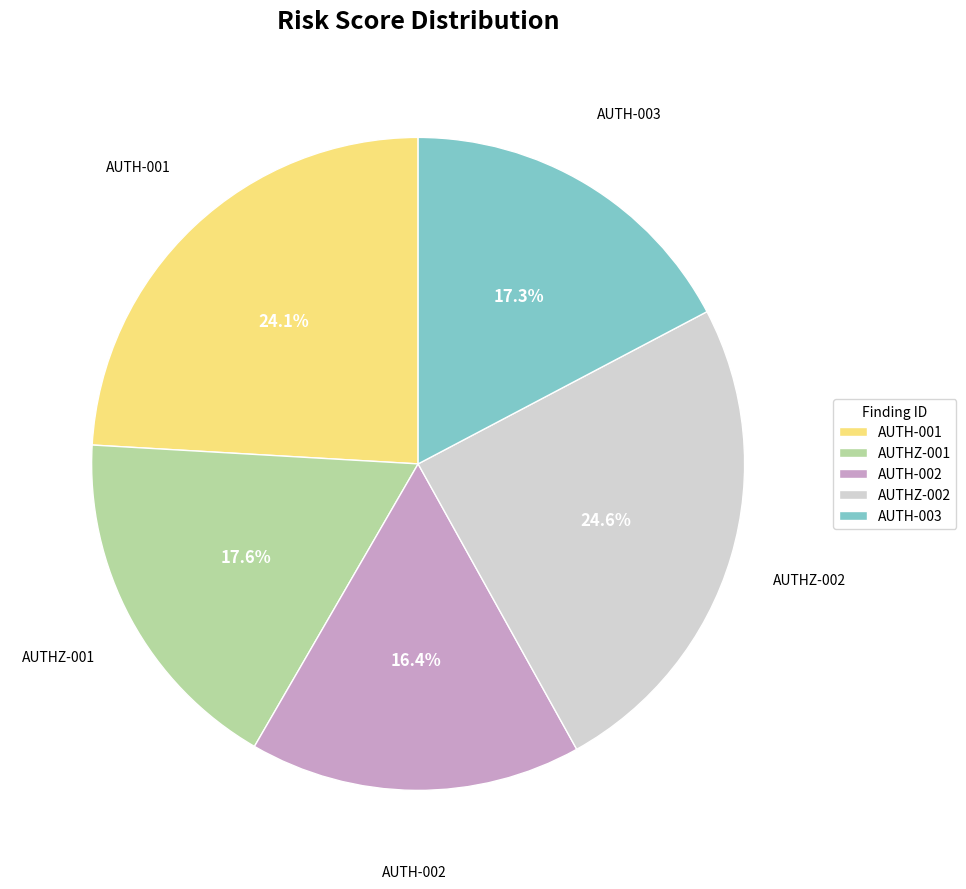

The AUTH-003 slice represents 17% of the pie. True or false?

True